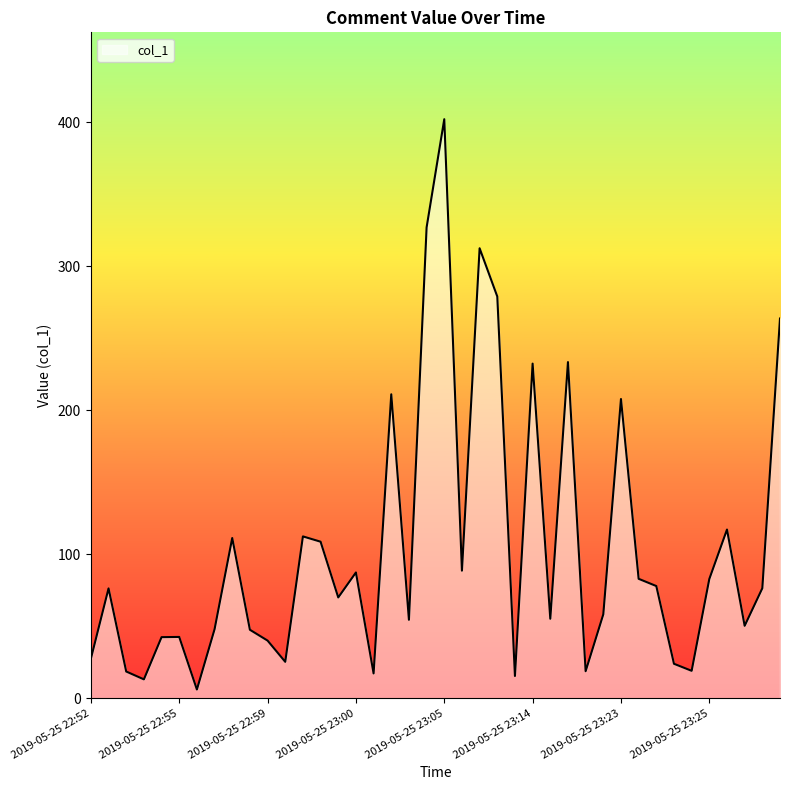

What is the difference between the second highest and second lowest values?

313.9